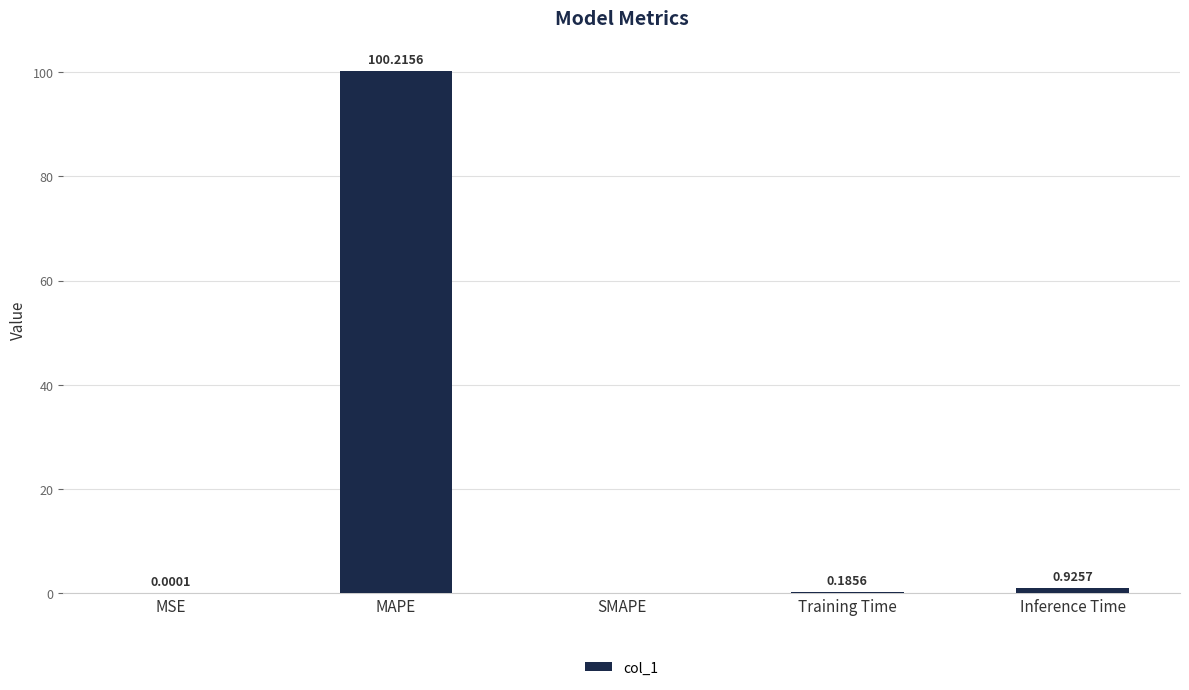

What is the change in value from MSE to Training Time?

+0.2